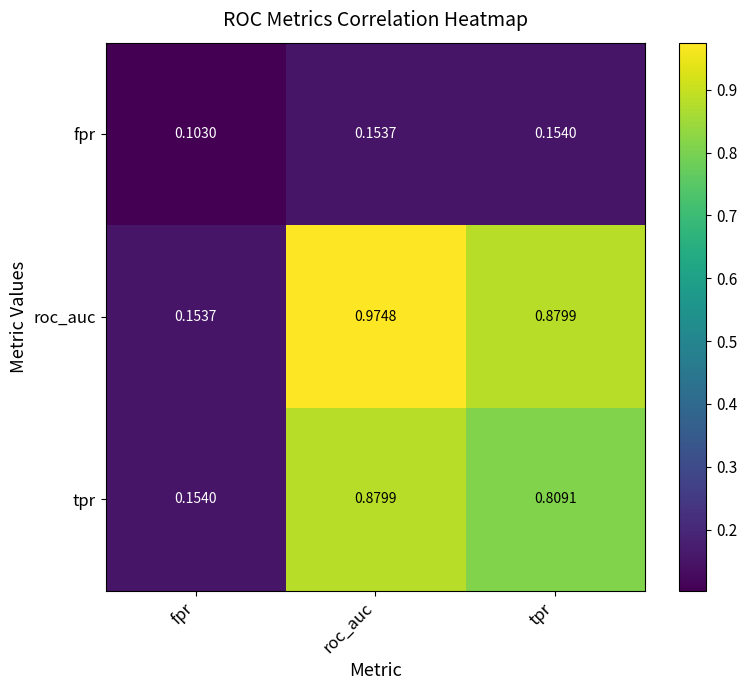

At which category is the sum across all series the highest?

roc_auc